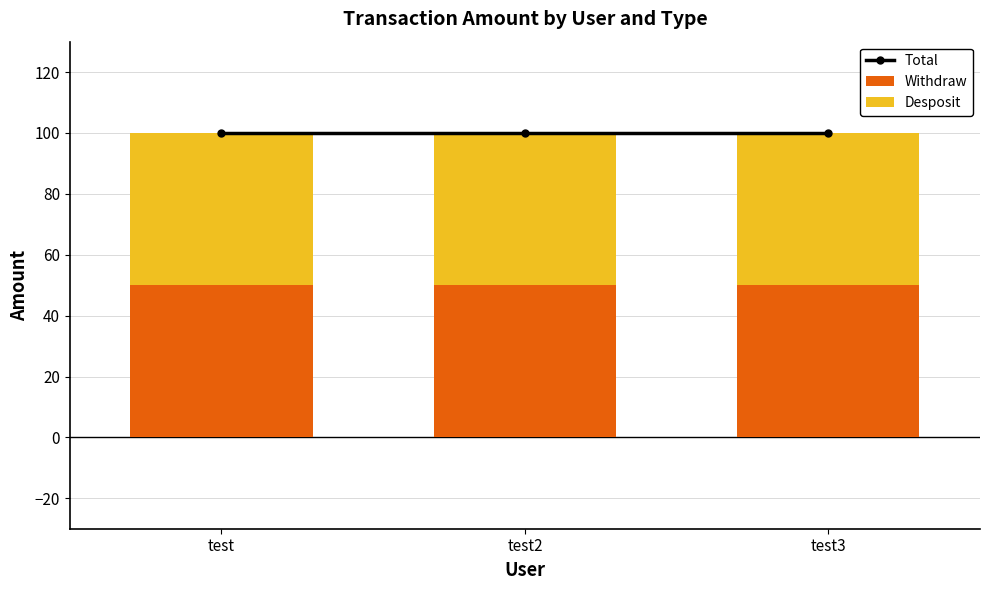

The value of Withdraw at test is 27. True or false?

False